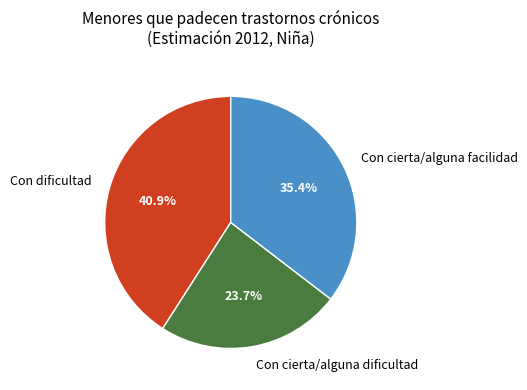

What percentage do Con cierta/alguna facilidad and Con dificultad together represent?

76.3%